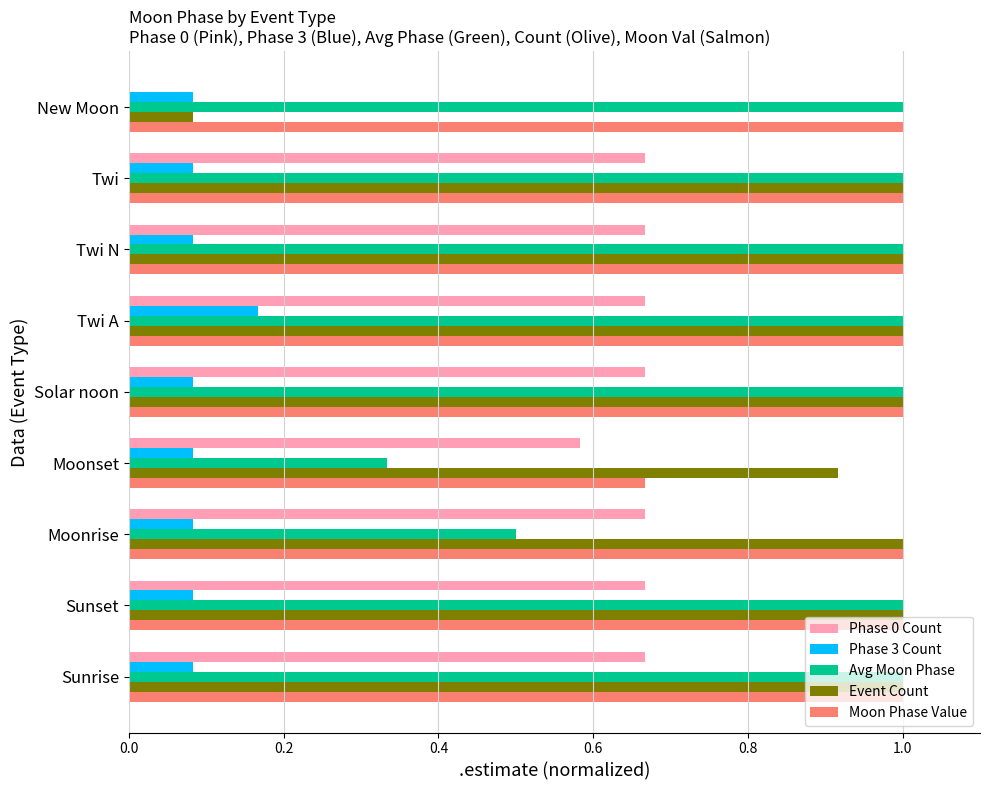

The Moon Phase Value series shows 1.0 at Moonrise. True or false?

True